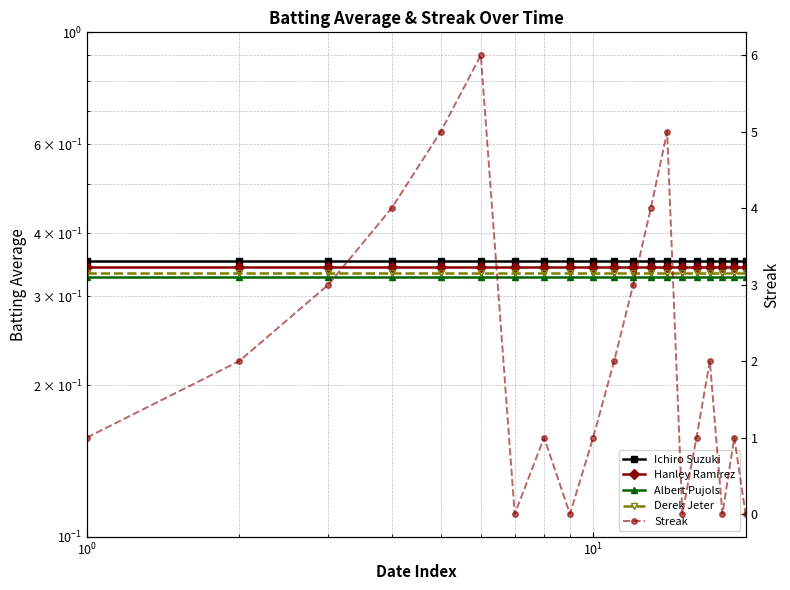

Is the value of Albert Pujols at 15 greater than the value of Hanley Ramirez at $\mathdefault{10^{0}}$?

No